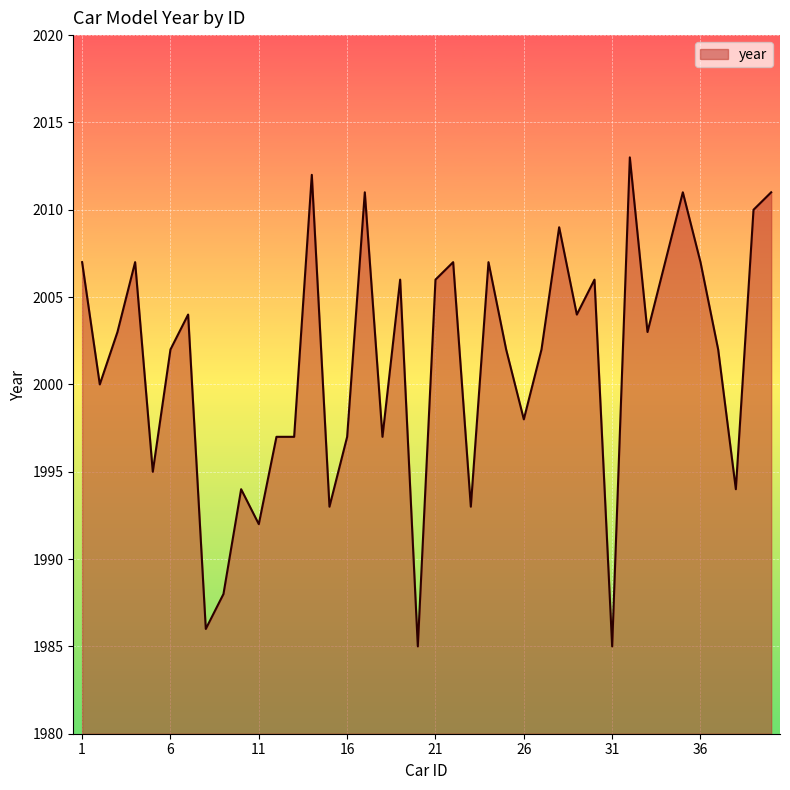

What is the minimum value shown in the chart?

1985